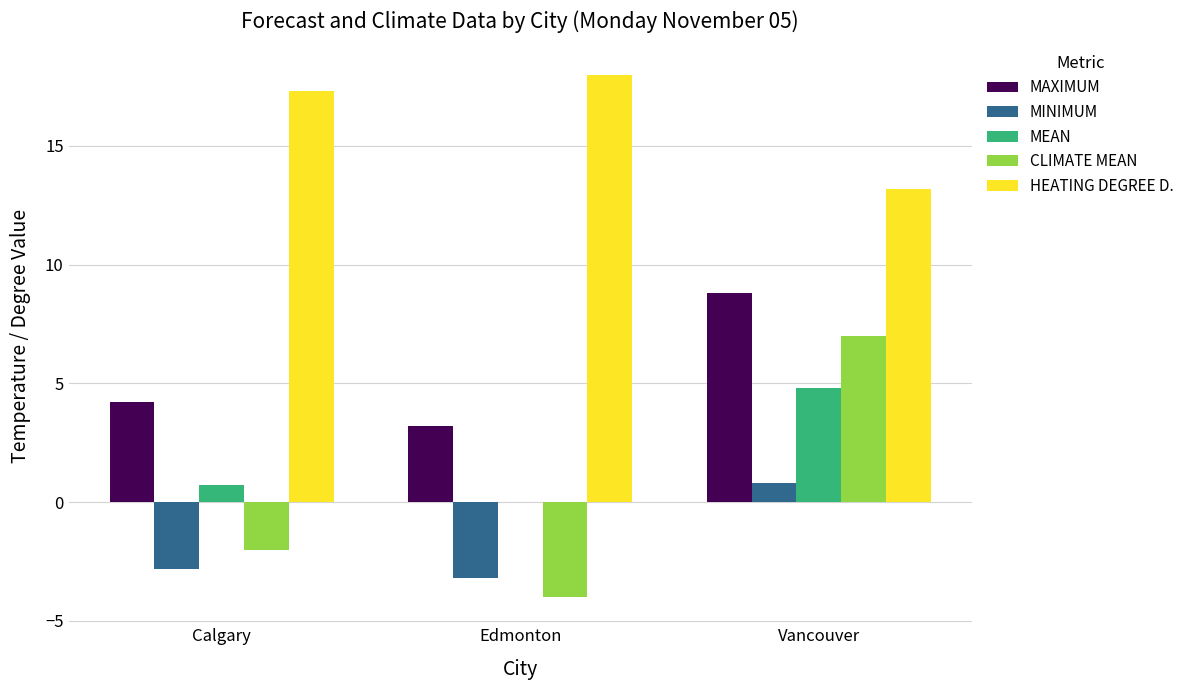

Reading left to right, what are all the values shown in this chart?

MAXIMUM: 4.2	3.2	8.8
MINIMUM: -2.8	-3.2	0.8
MEAN: 0.7	0.0	4.8
CLIMATE MEAN: -2.0	-4.0	7.0
HEATING DEGREE D.: 17.3	18.0	13.2